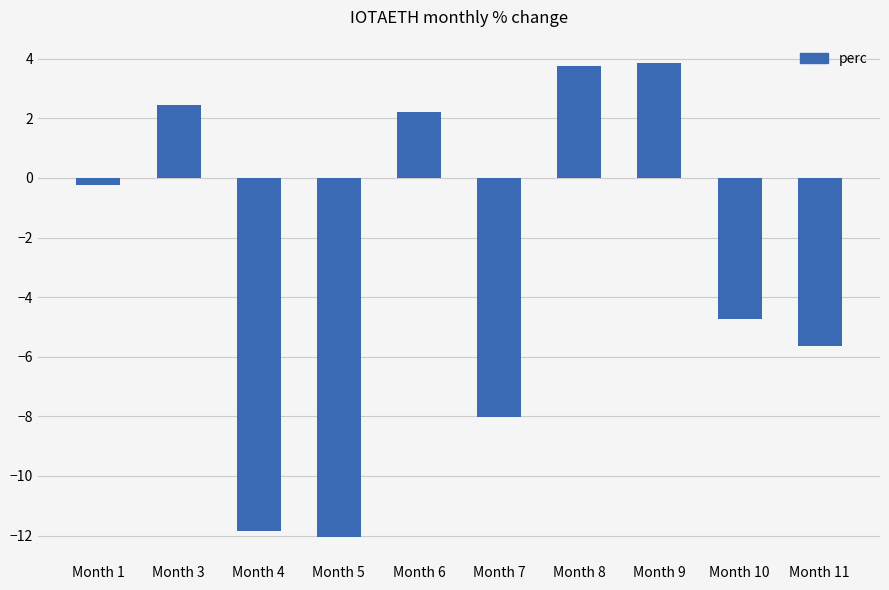

What is the maximum value shown in the chart?

3.8